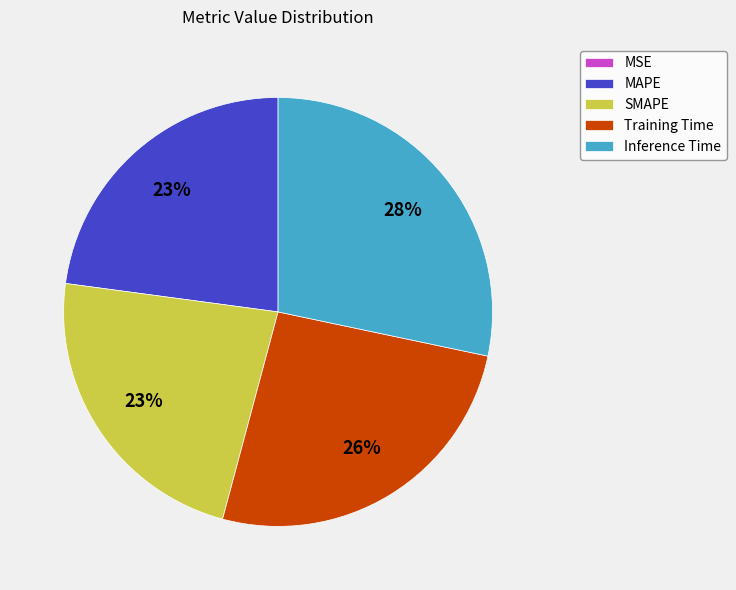

Combined, do Training Time and SMAPE account for over 50%?

No